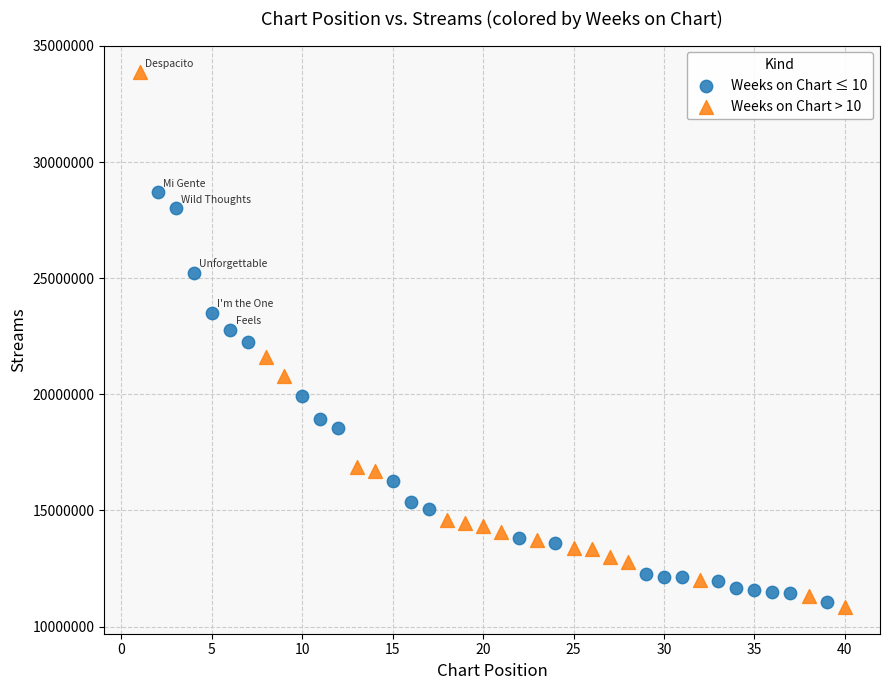

Which series has the largest Y range (max minus min)?

Weeks on Chart > 10